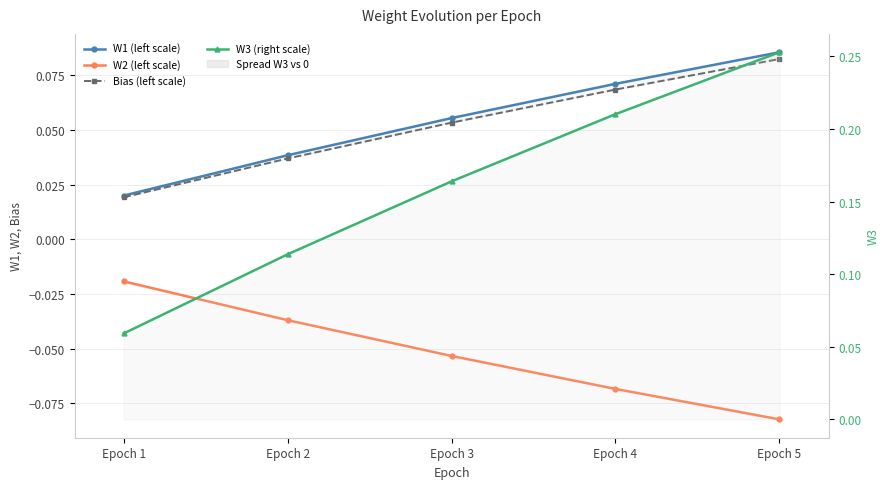

What is the average value of the Bias (left scale) series?

0.1